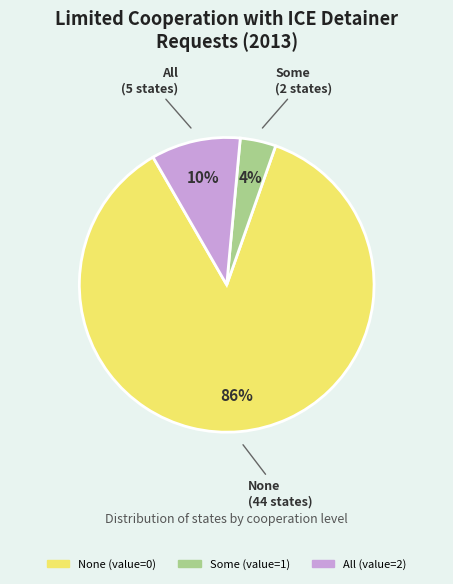

Is there any slice that represents more than half of the pie?

Yes